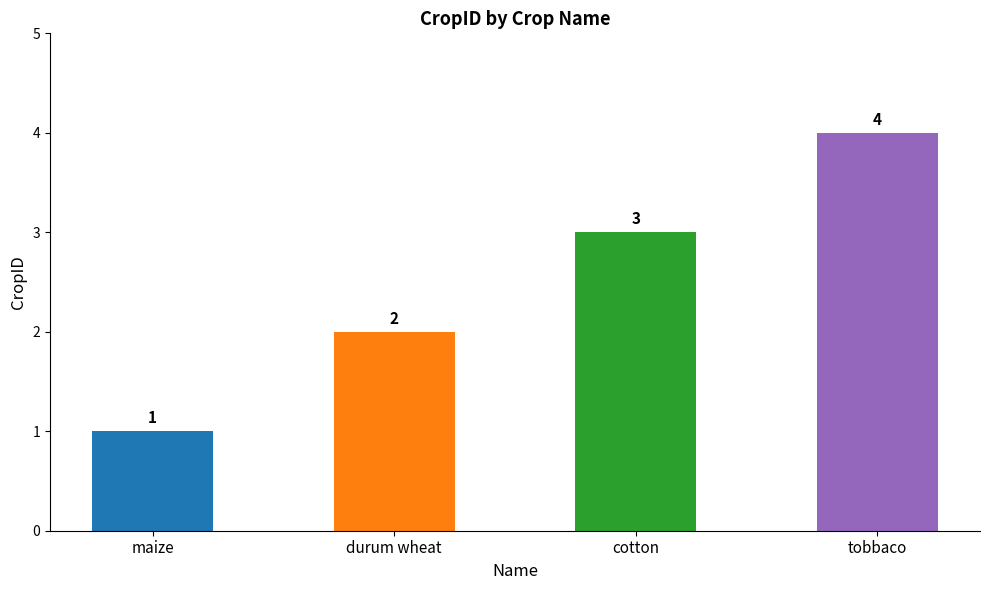

How many categories are shown in the chart?

4